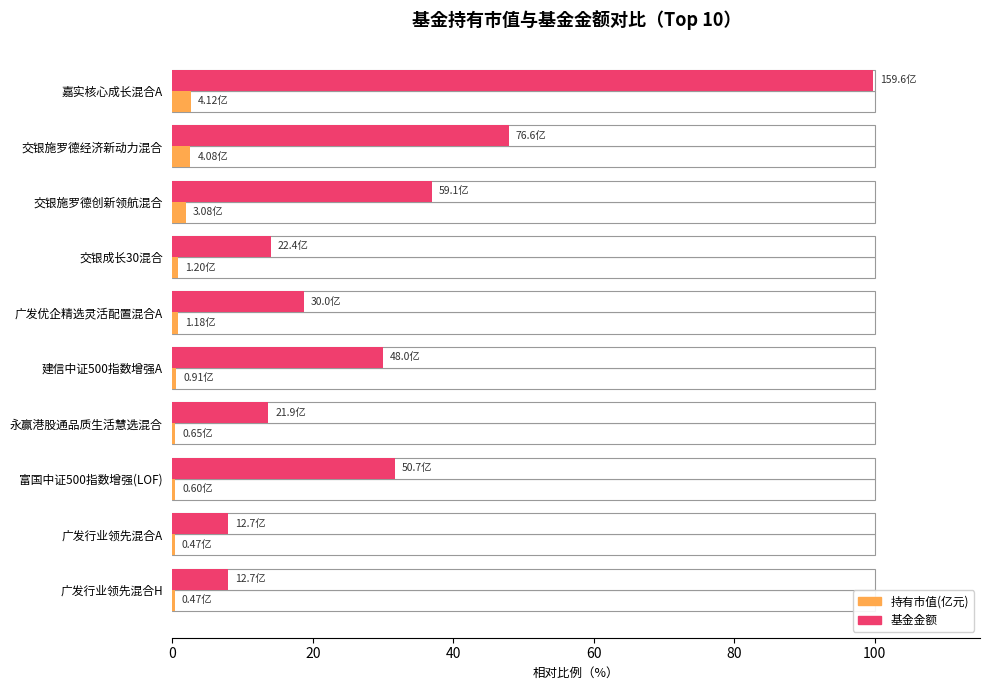

Is it true that 基金金额 equals 84.5 at 交银施罗德经济新动力混合?

False